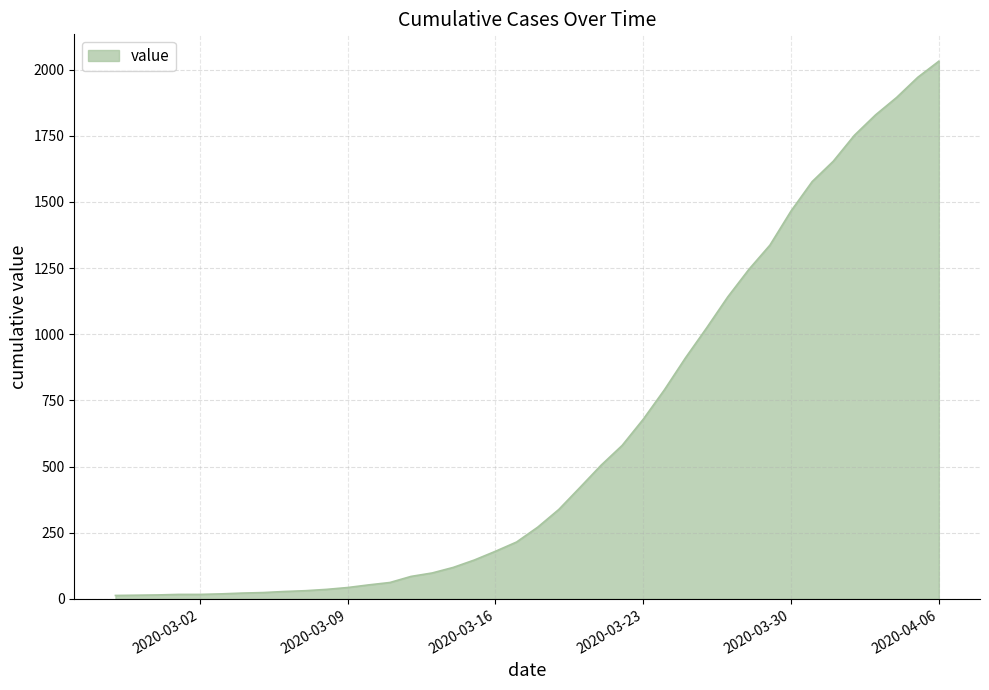

What is the difference between the maximum and minimum values?

2019